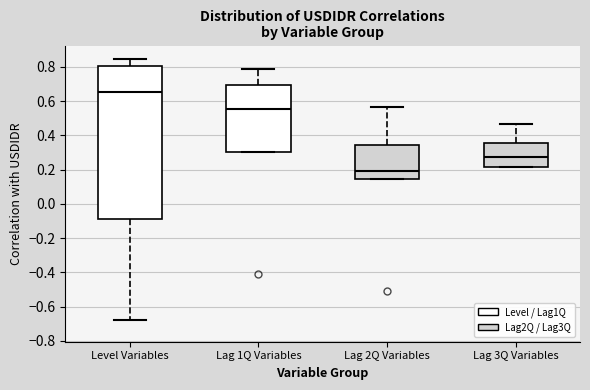

Where does the median line of the box for Level Variables sit on the y-axis? The values are not printed on the chart, so give them approximately, as read against the axis.

0.66